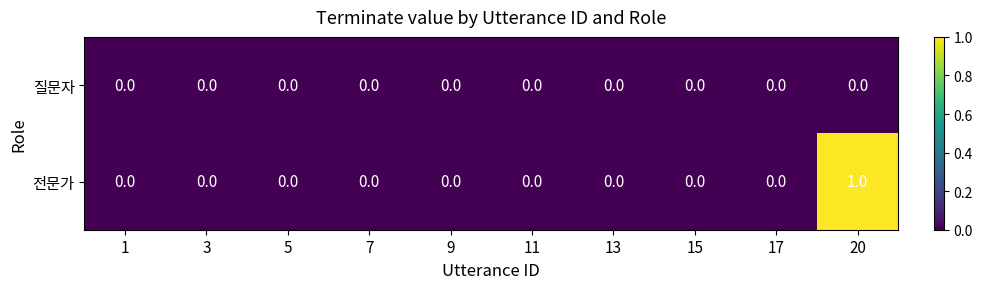

Which series has the largest total across all categories?

전문가